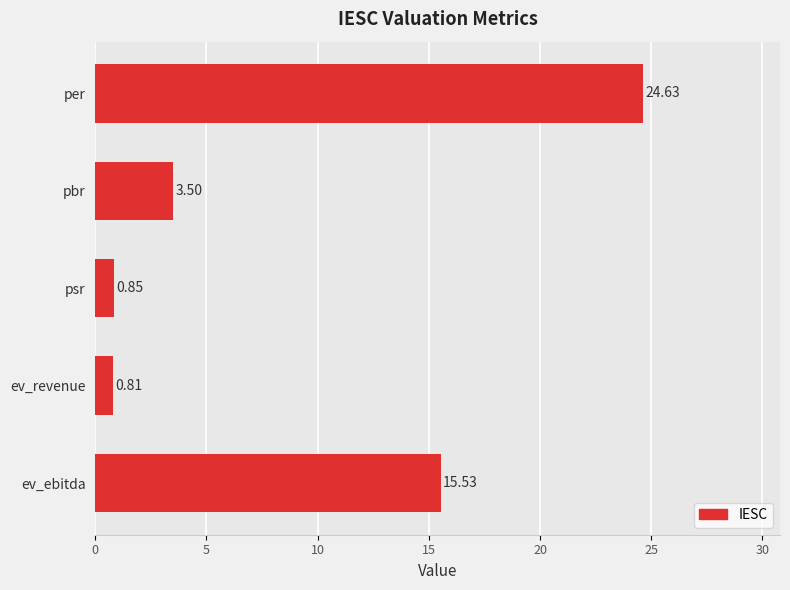

Rank the categories by value from lowest to highest.

ev_revenue, psr, pbr, ev_ebitda, per